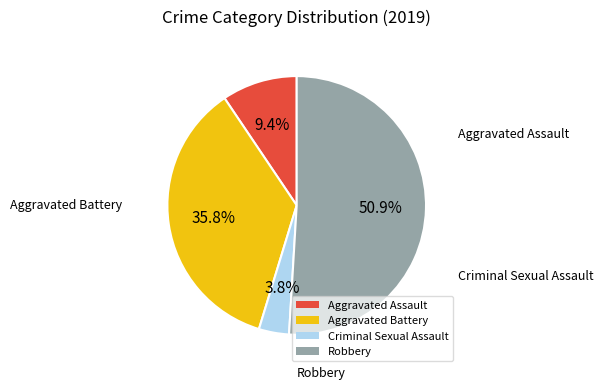

How many slices are in this pie chart?

4